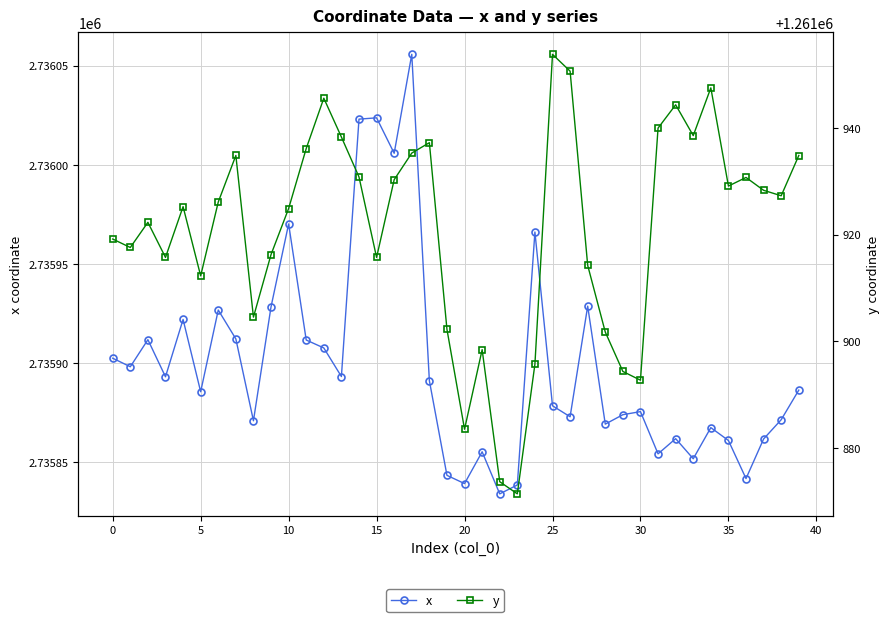

What is the spread (max minus min) of values at 35?

1473966.5